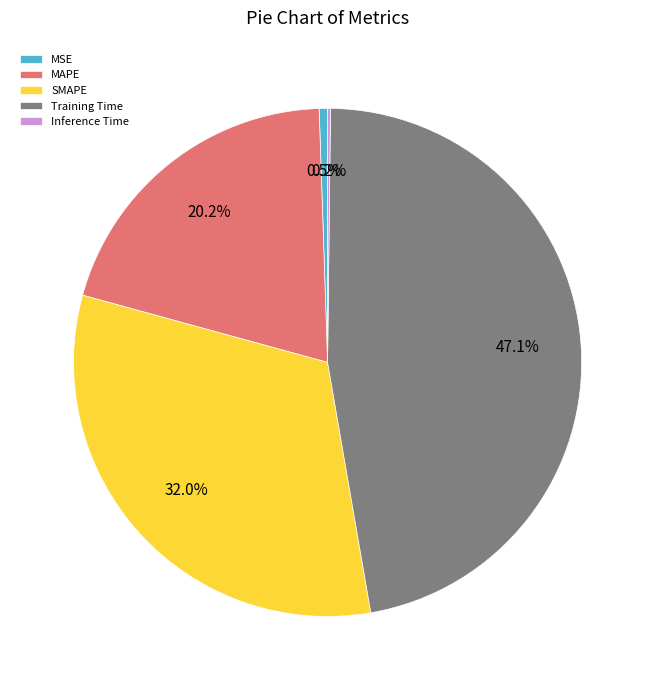

Do SMAPE and MAPE together represent more than half of the pie?

Yes